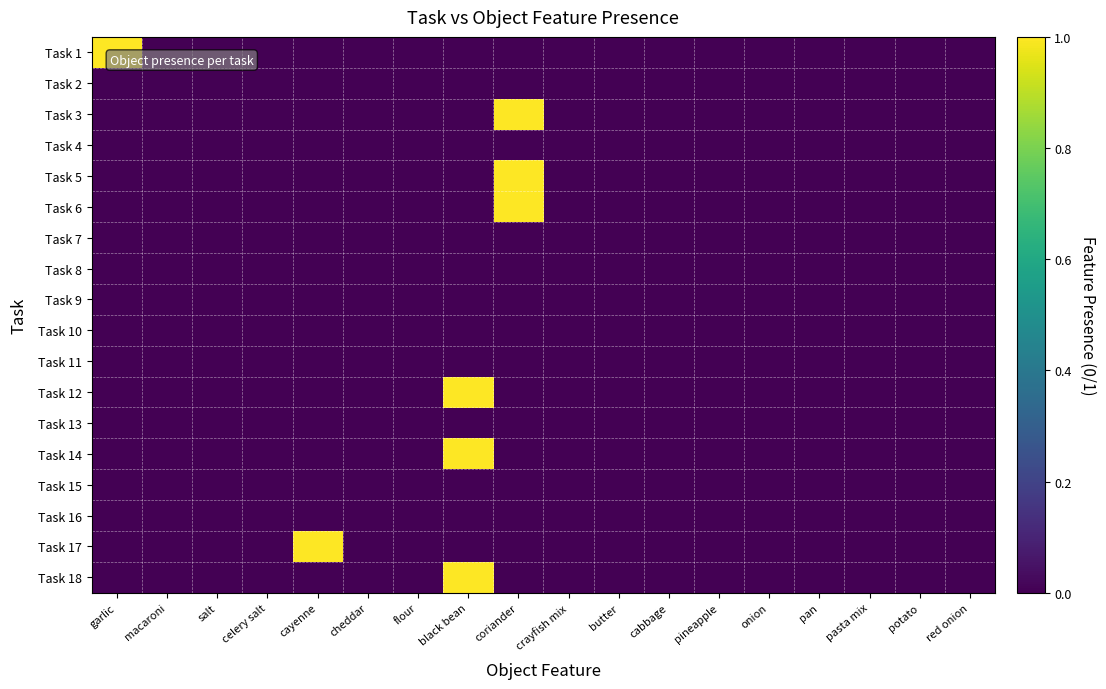

Which series has the largest total across all categories?

Task 1